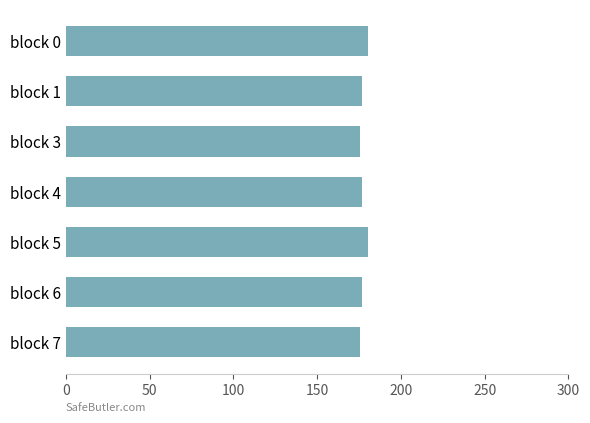

What is the maximum value shown in the chart?

180.4